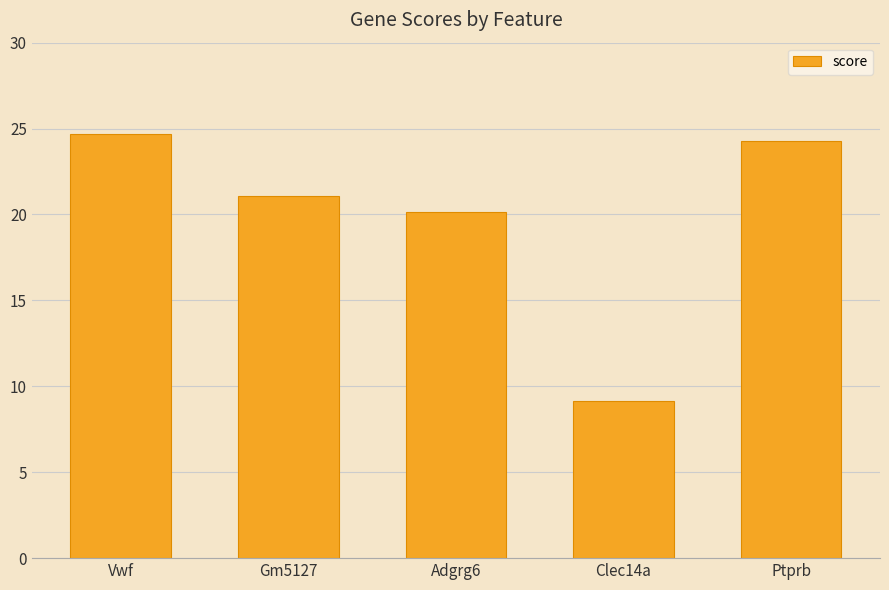

Does the chart contain stacked bars?

No